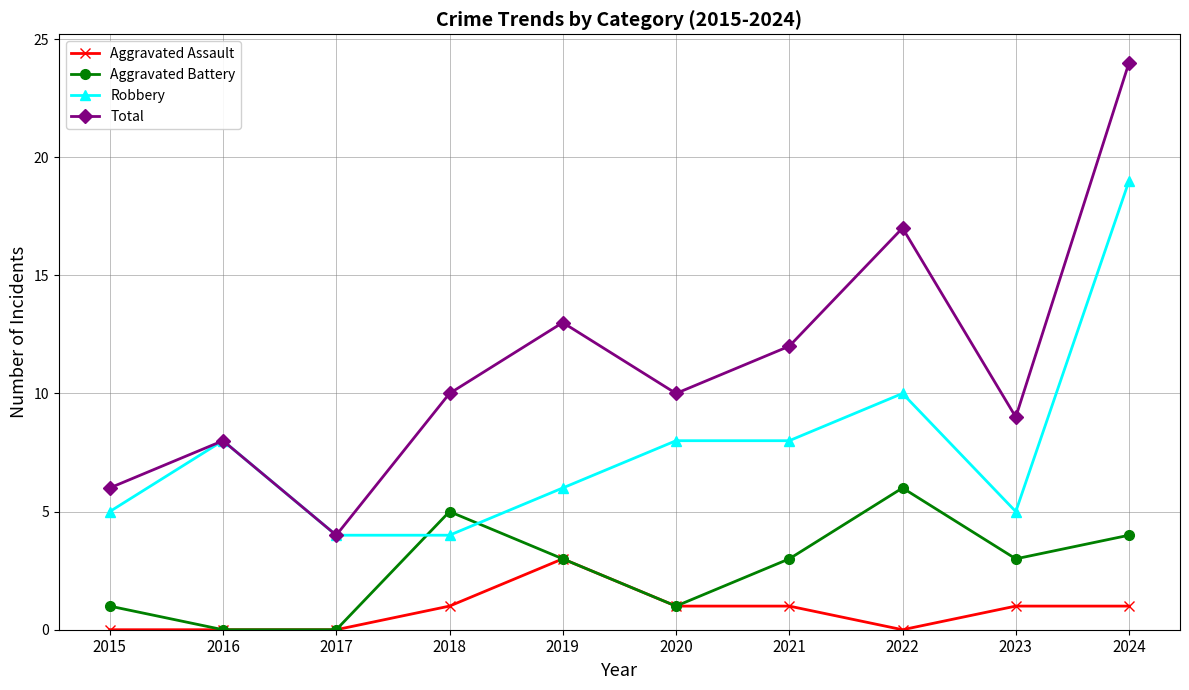

Reading left to right, list all the values displayed in this chart.

Aggravated Assault: 0	0	0	1	3	1	1	0	1	1
Aggravated Battery: 1	0	0	5	3	1	3	6	3	4
Robbery: 5	8	4	4	6	8	8	10	5	19
Total: 6	8	4	10	13	10	12	17	9	24